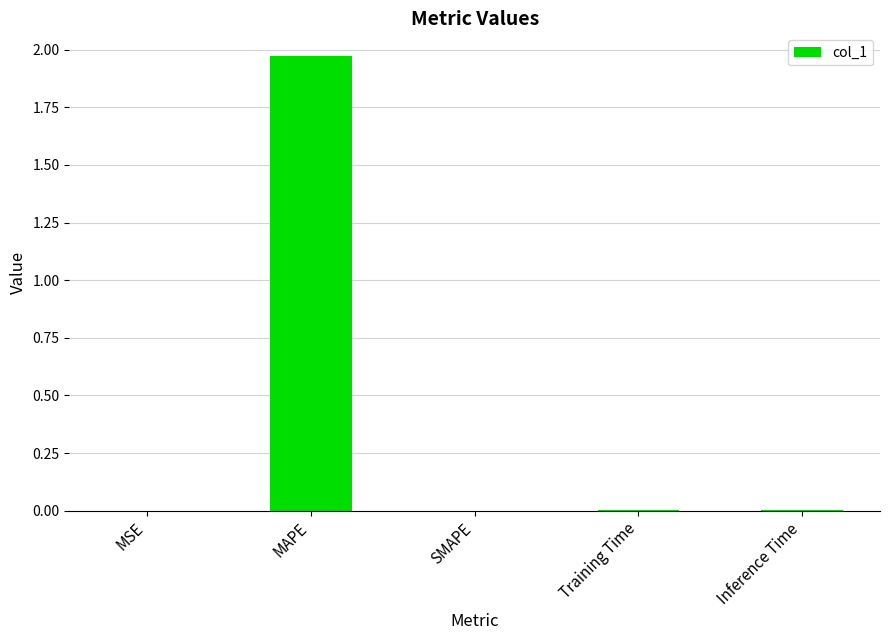

True or false: the data shows 0.0 at Inference Time.

True